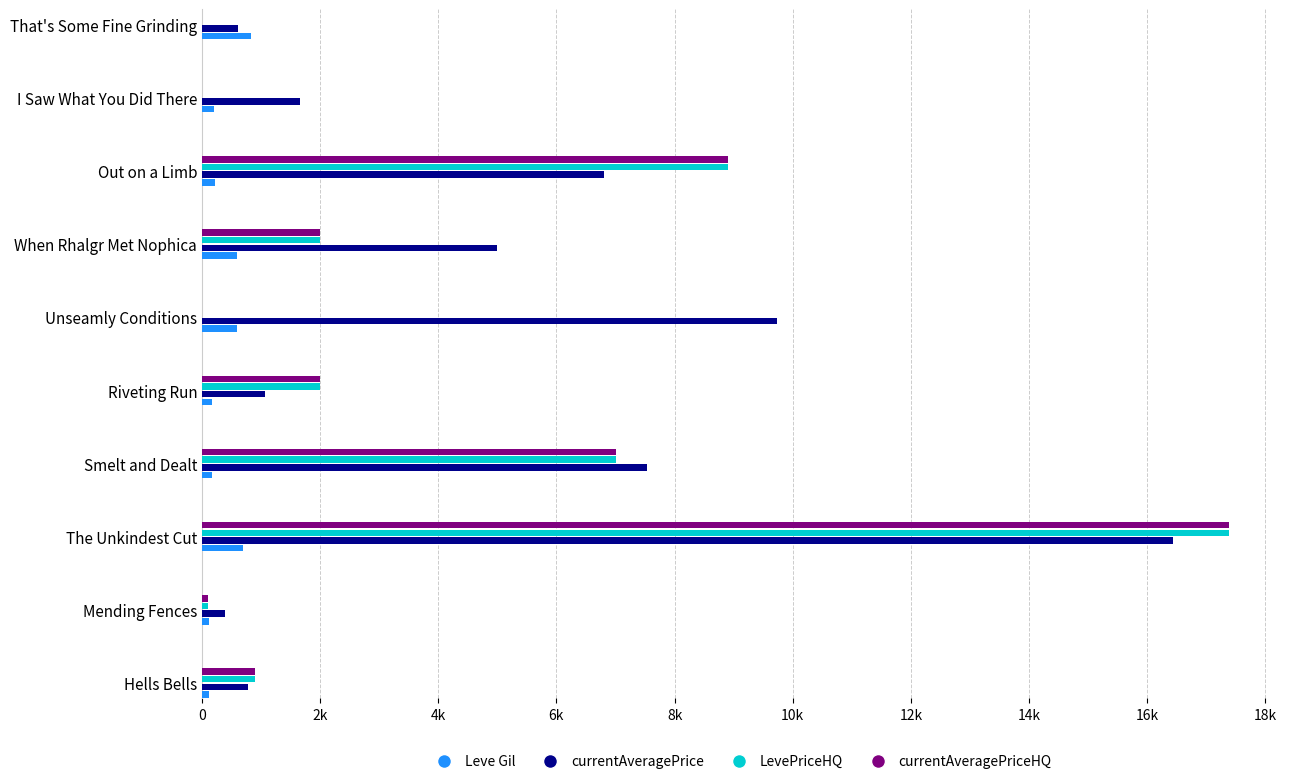

What are all the series names shown in the legend?

Leve Gil, currentAveragePrice, LevePriceHQ, currentAveragePriceHQ